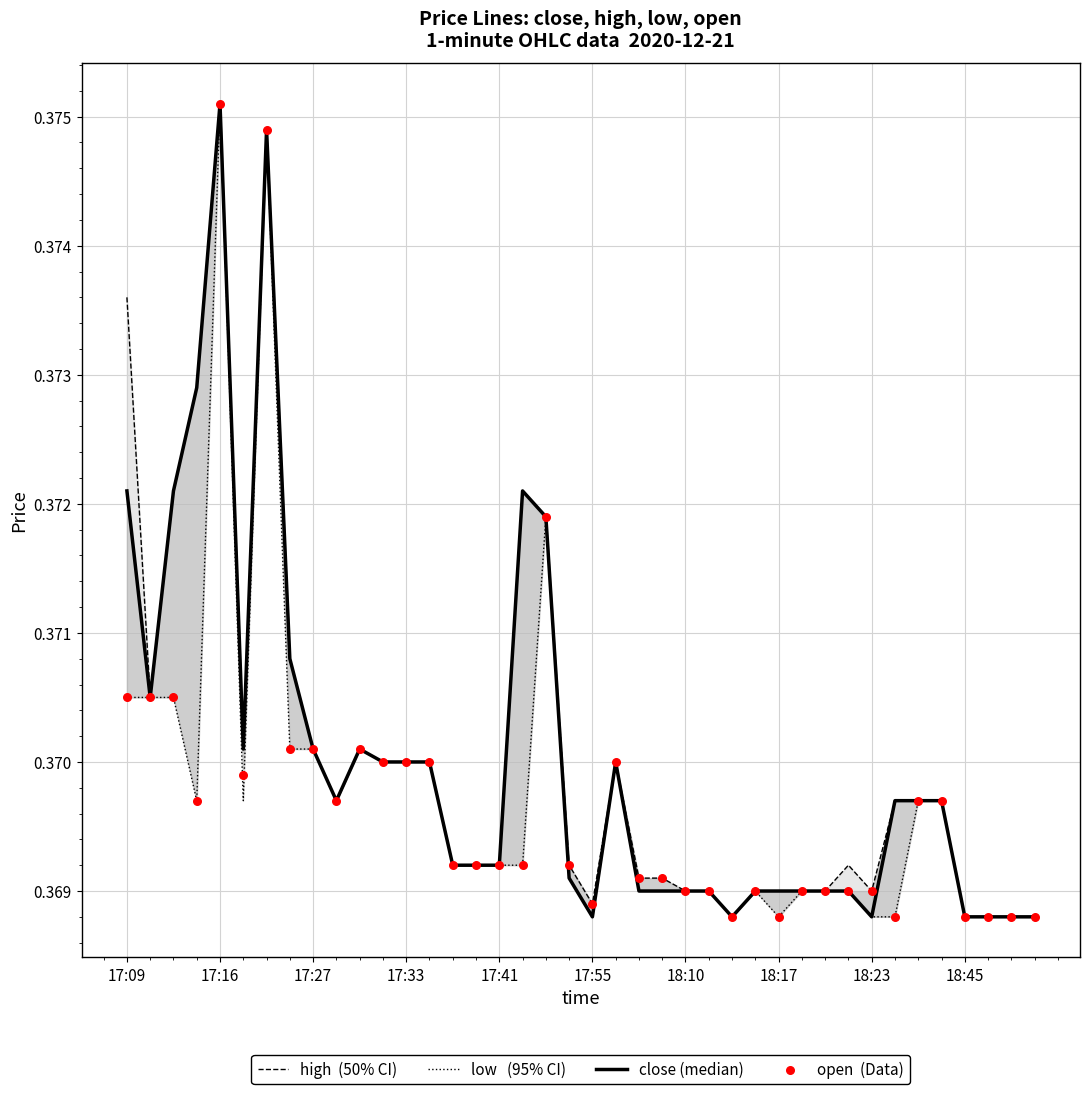

Which series reaches the maximum Y coordinate?

high  (50% CI)